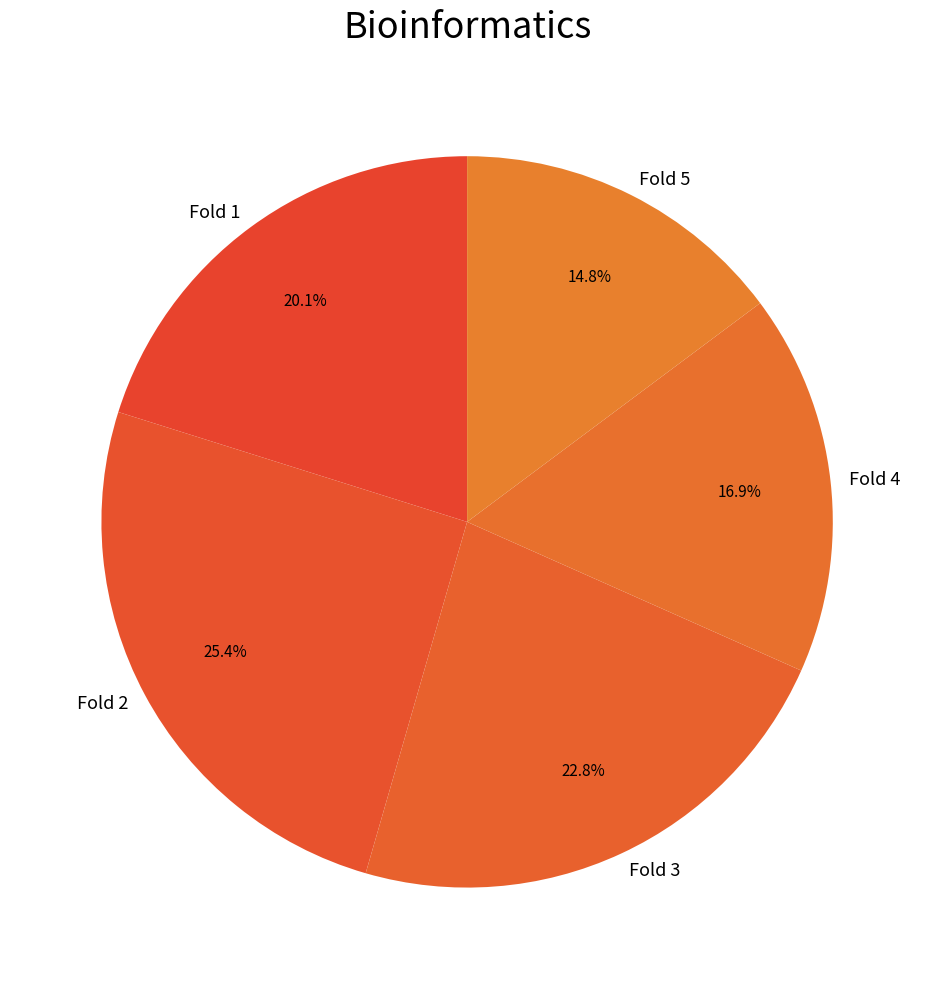

Rank the categories by value from highest to lowest.

Fold 2, Fold 3, Fold 1, Fold 4, Fold 5